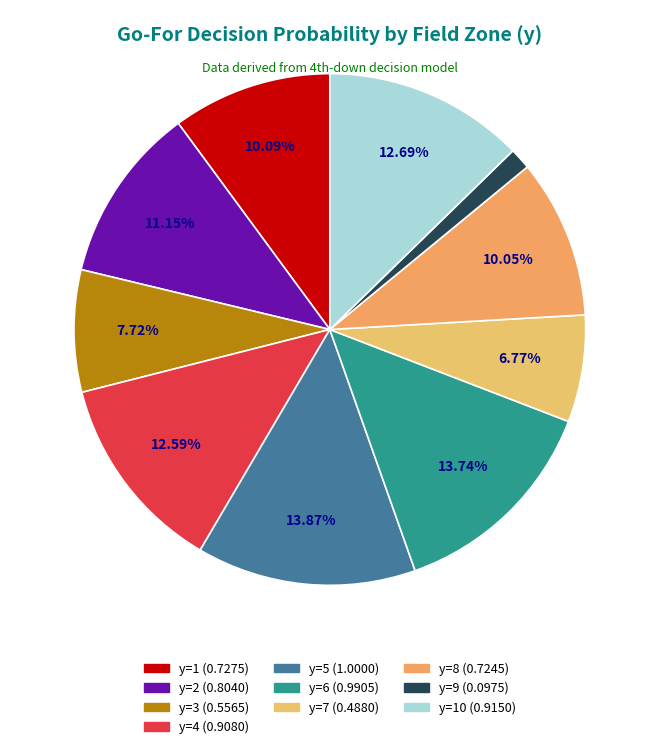

How many slices are in this pie chart?

10